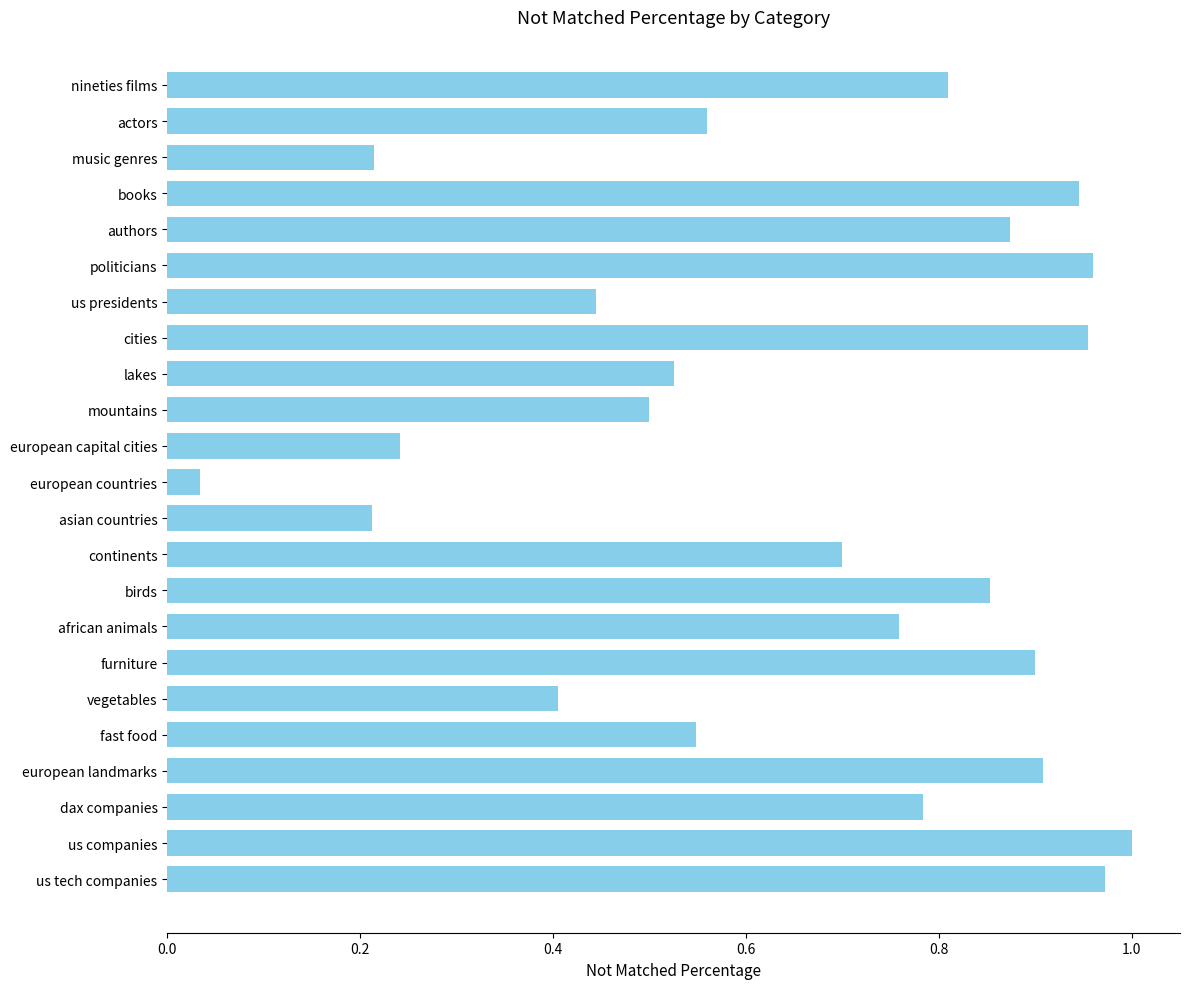

The value at mountains is 0.3. True or false?

False